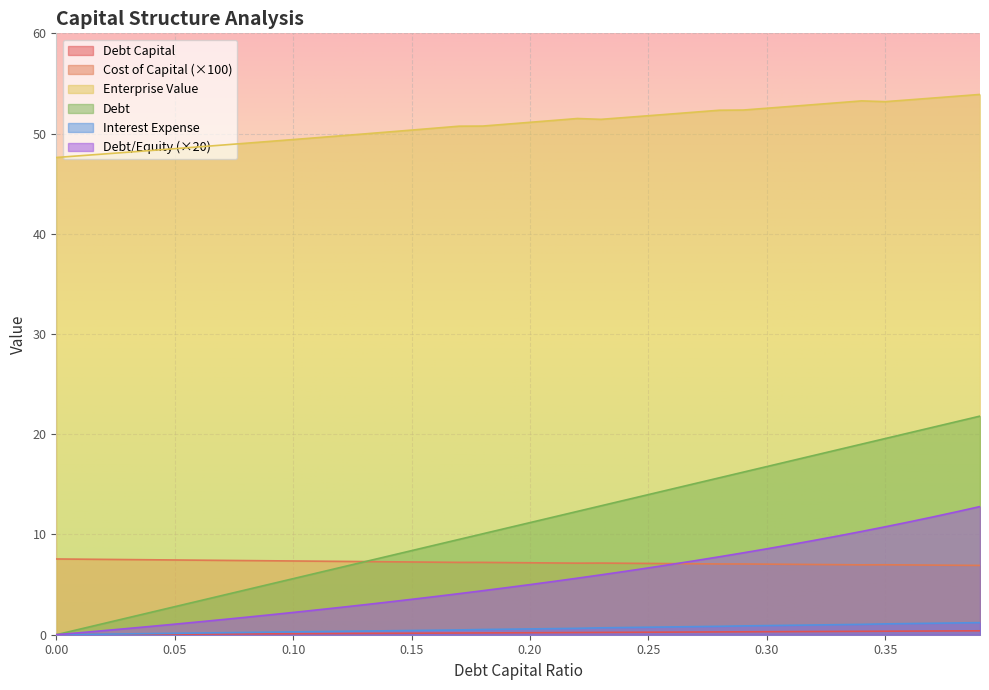

Which series has the largest total across all categories?

Enterprise Value